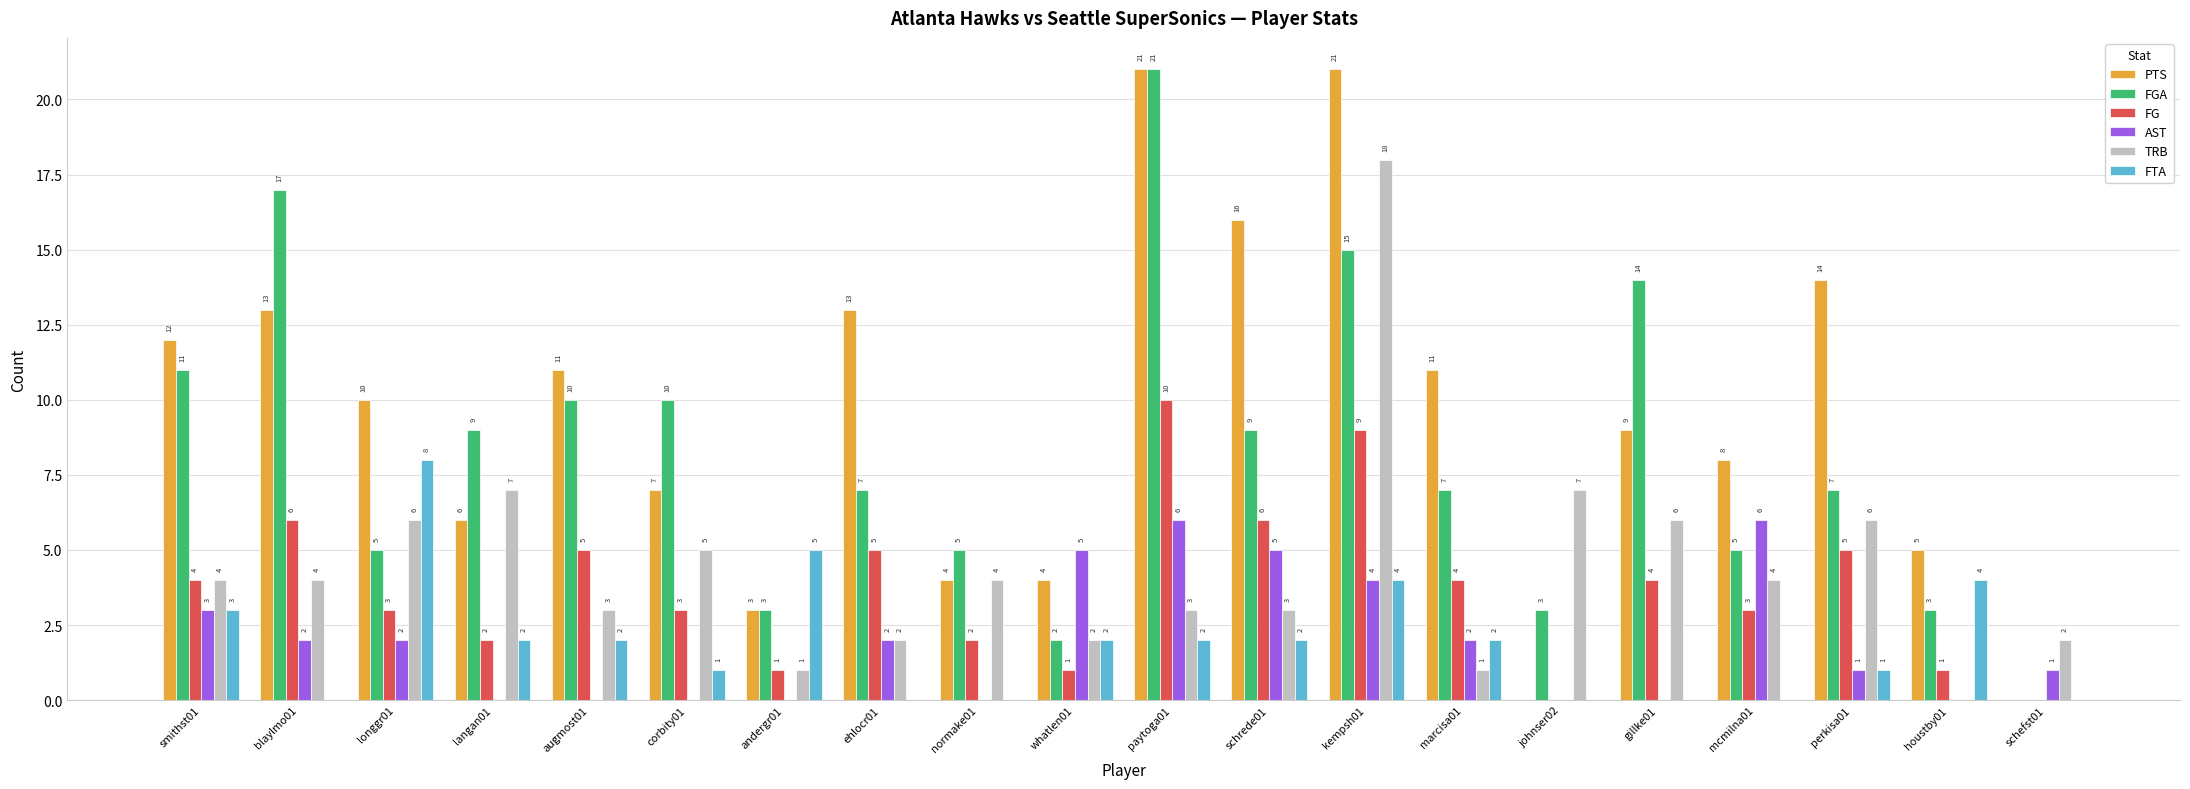

How many groups of bars are there?

20